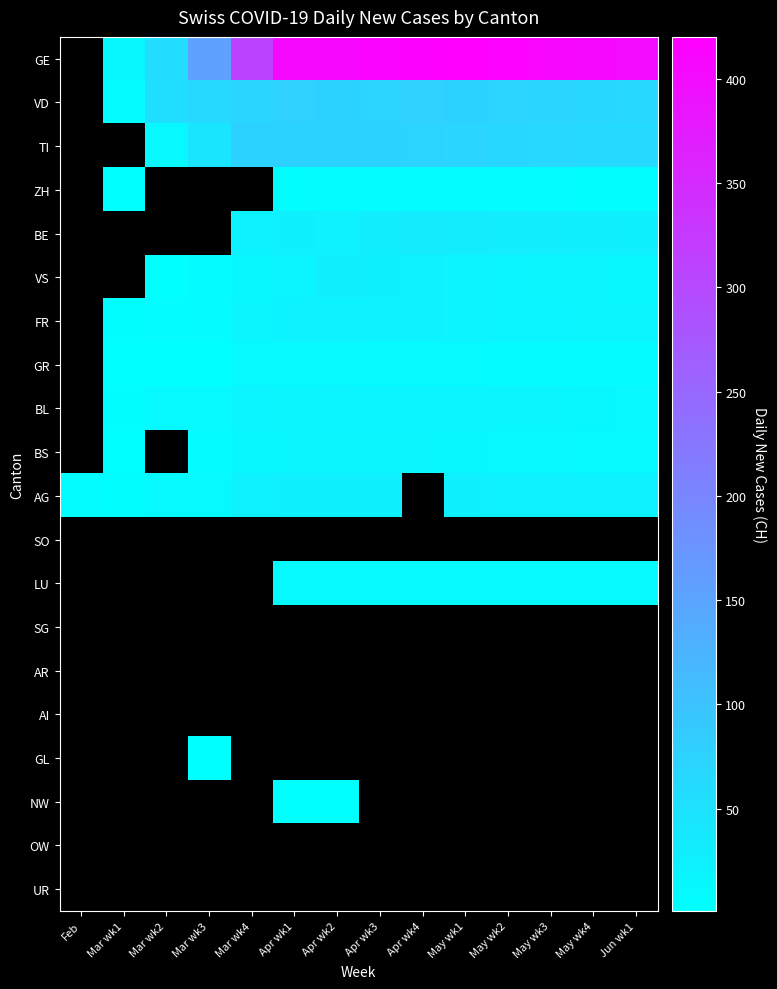

Which series changed the most between May wk2 and Jun wk1?

GE